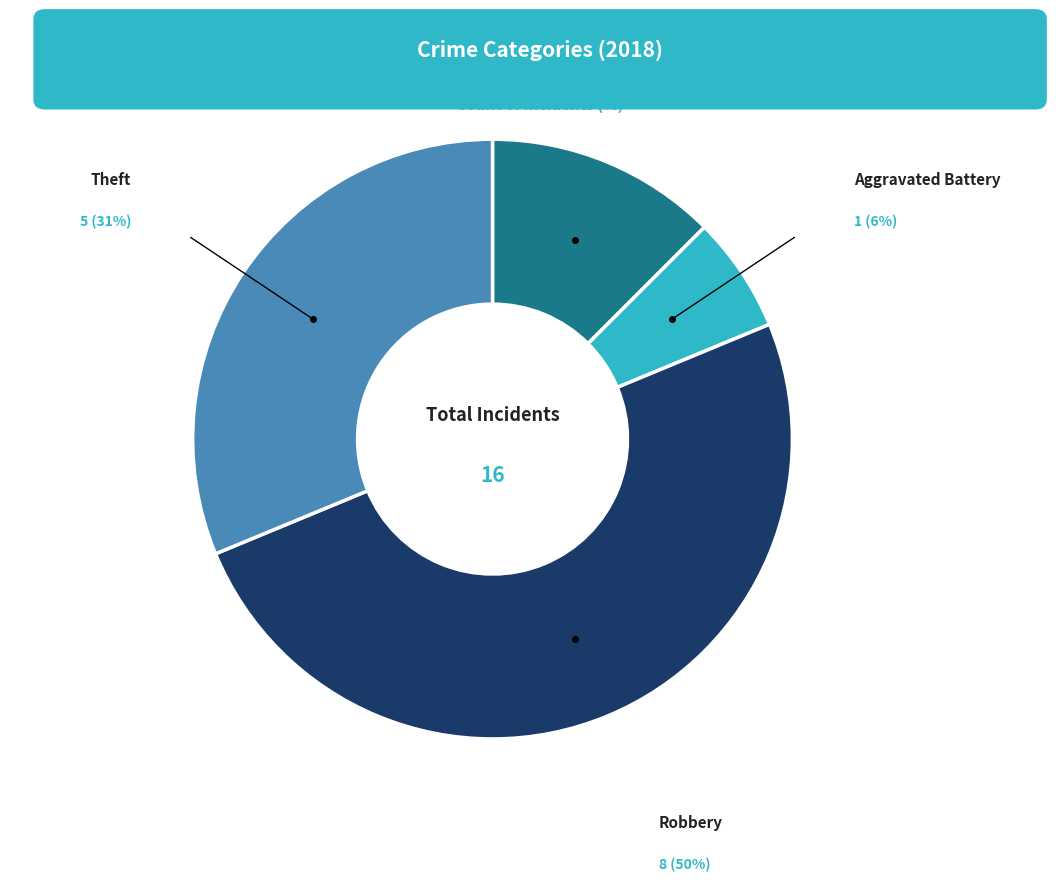

What is the largest slice in the pie chart?

Robbery